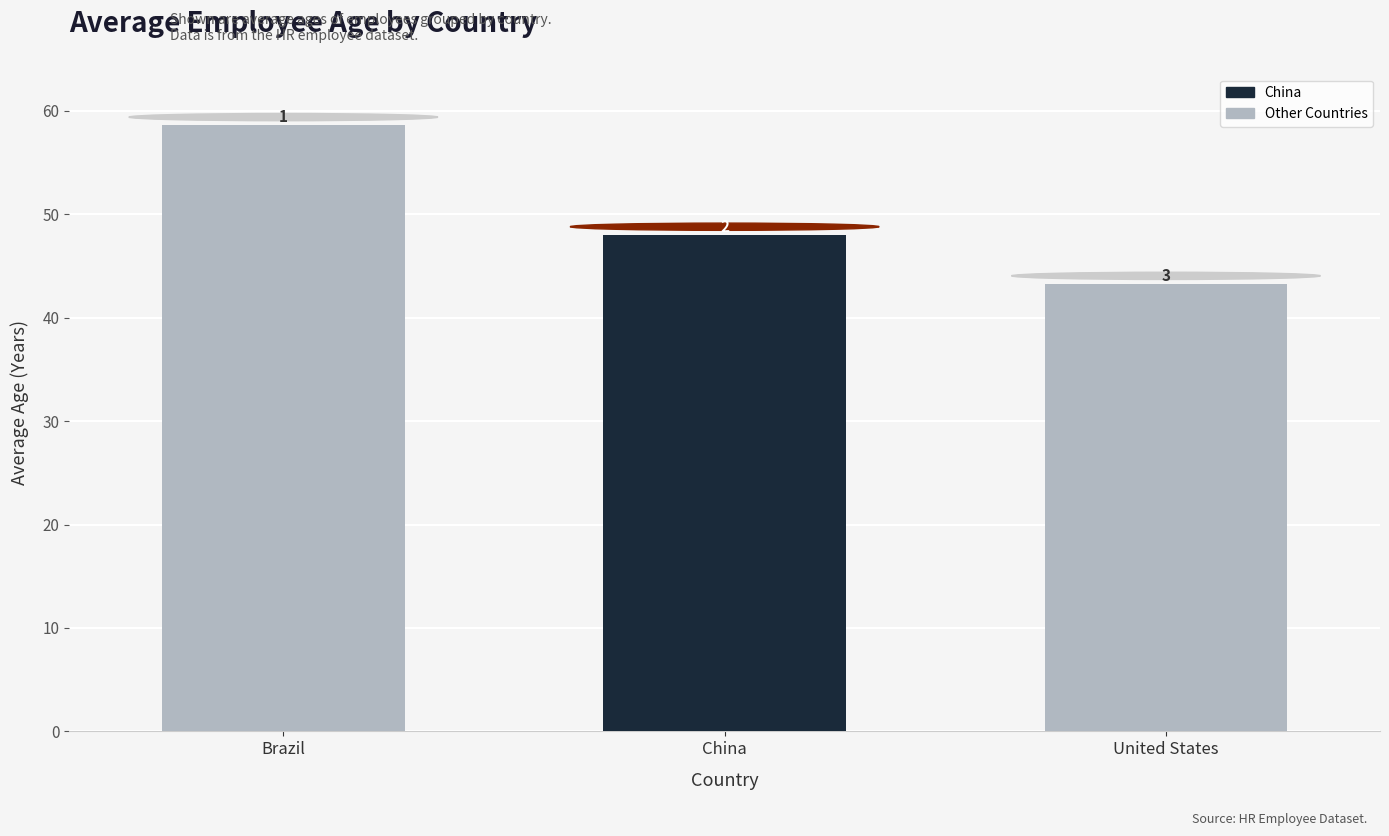

How many bars are there in total?

3